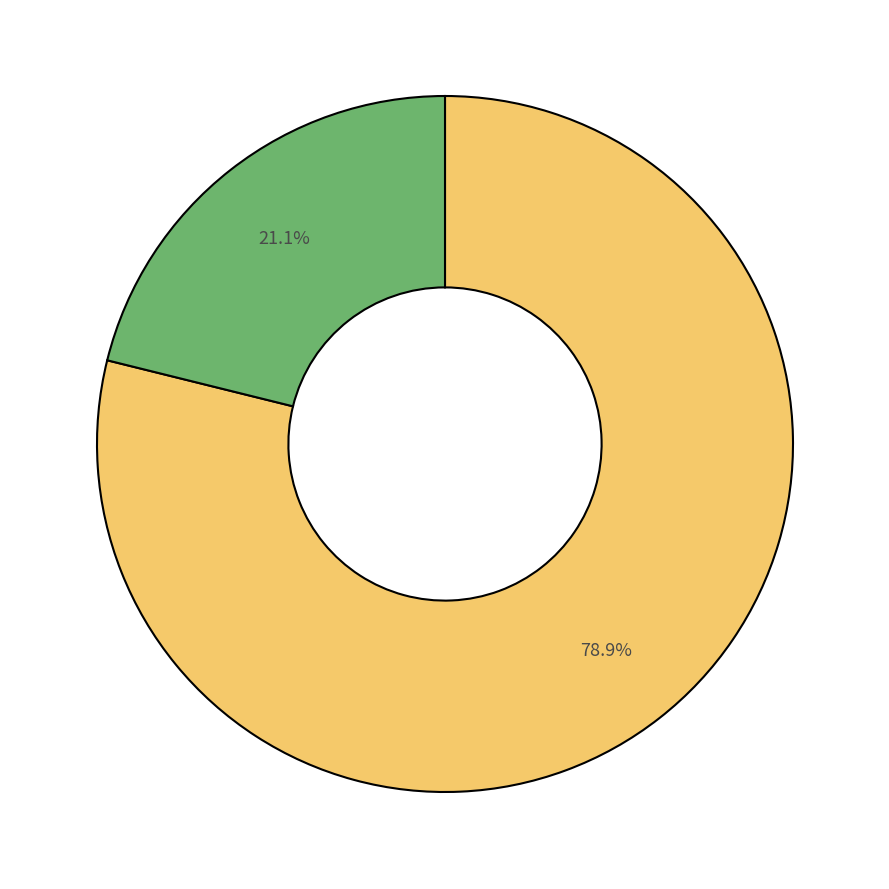

Is there any slice that represents more than half of the pie?

Yes